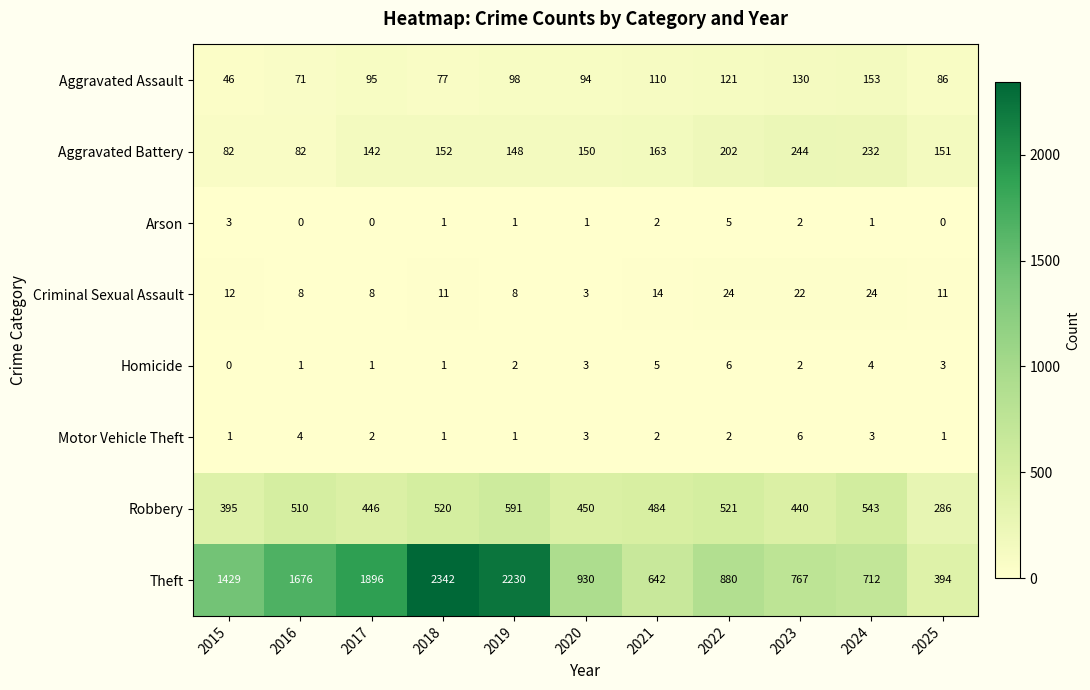

How many values in the Theft series are below 930?

5